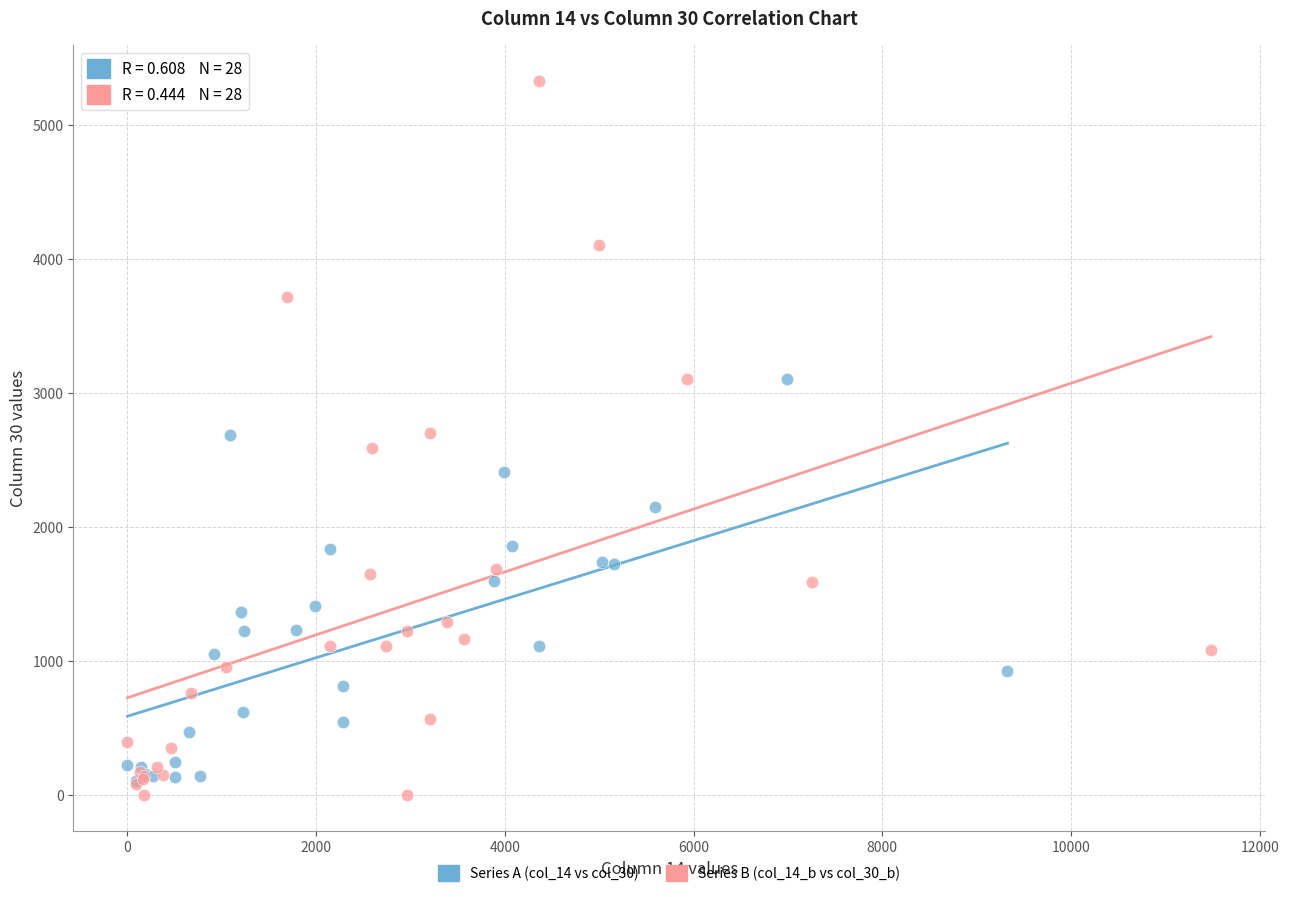

Which series reaches the minimum Y coordinate?

Series B (col_14_b vs col_30_b)